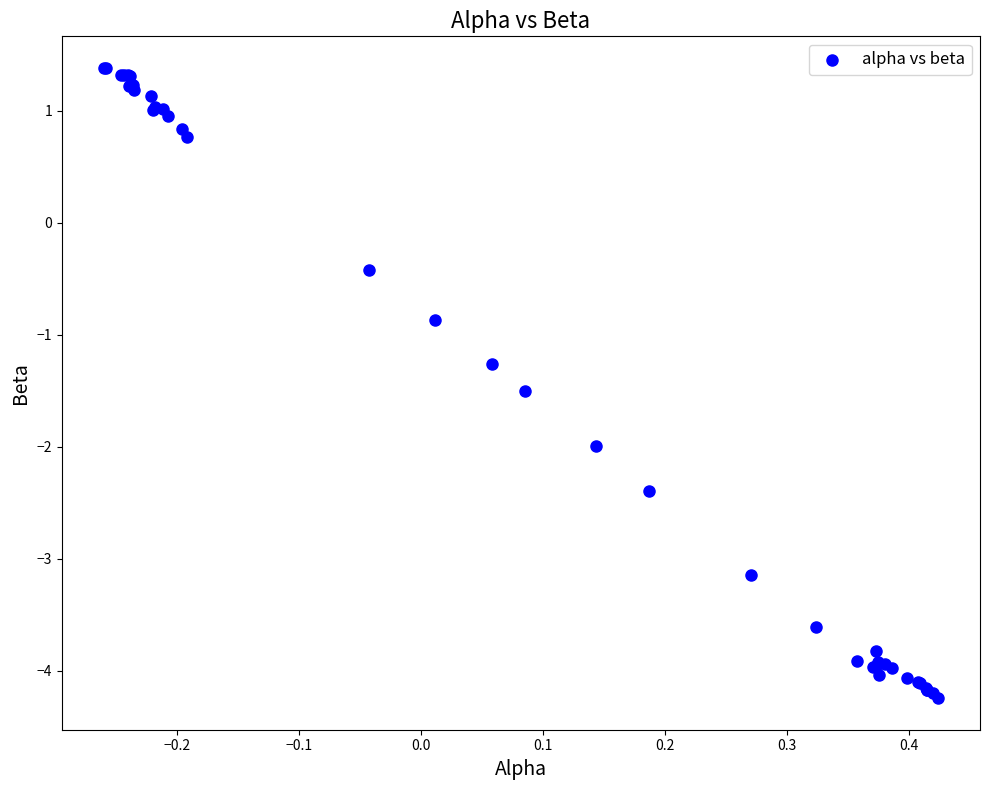

What Y value in the scatter plot is closest to -1?

-0.9